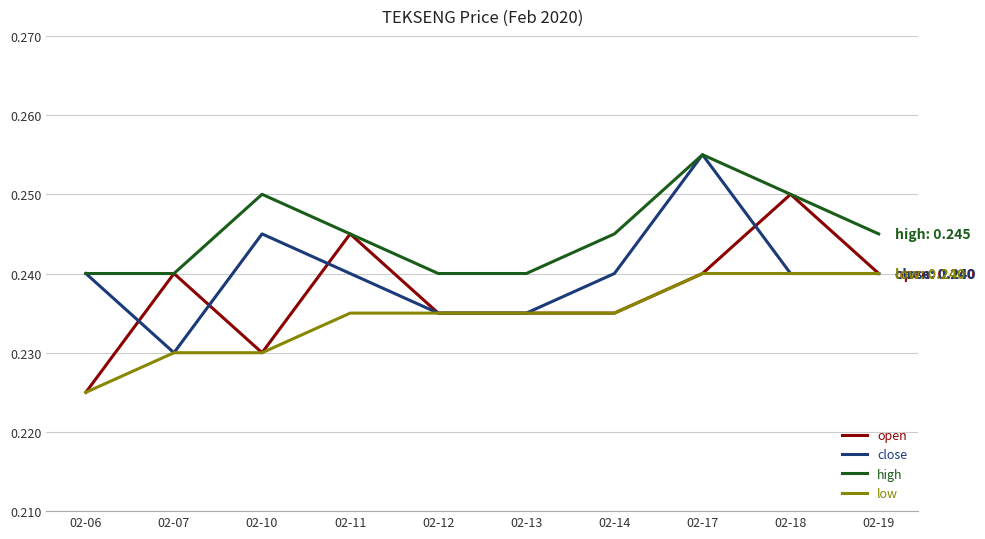

List the series in order of their overall mean, highest first.

high, close, open, low